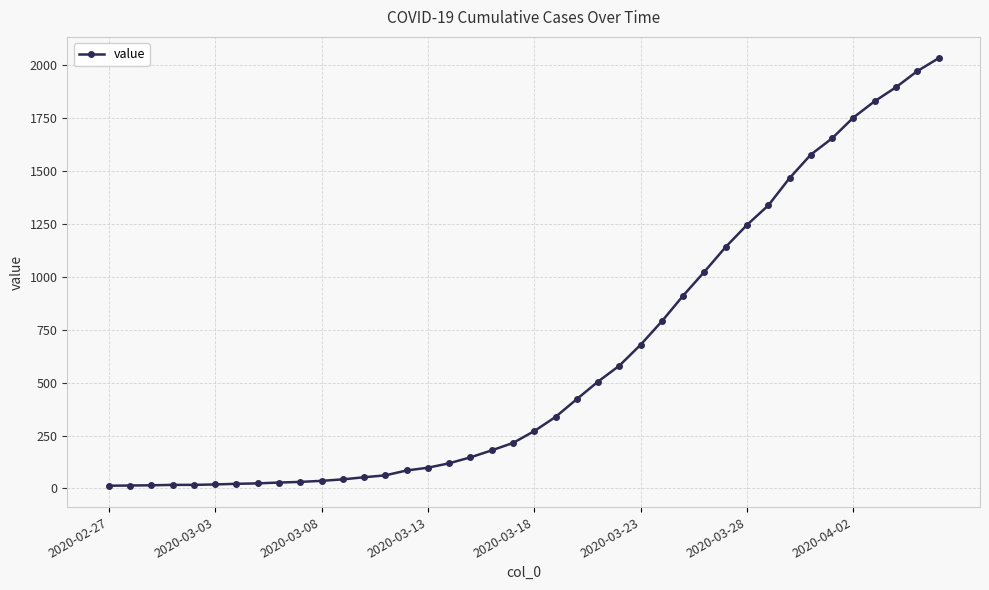

How many categories are shown in the chart?

40